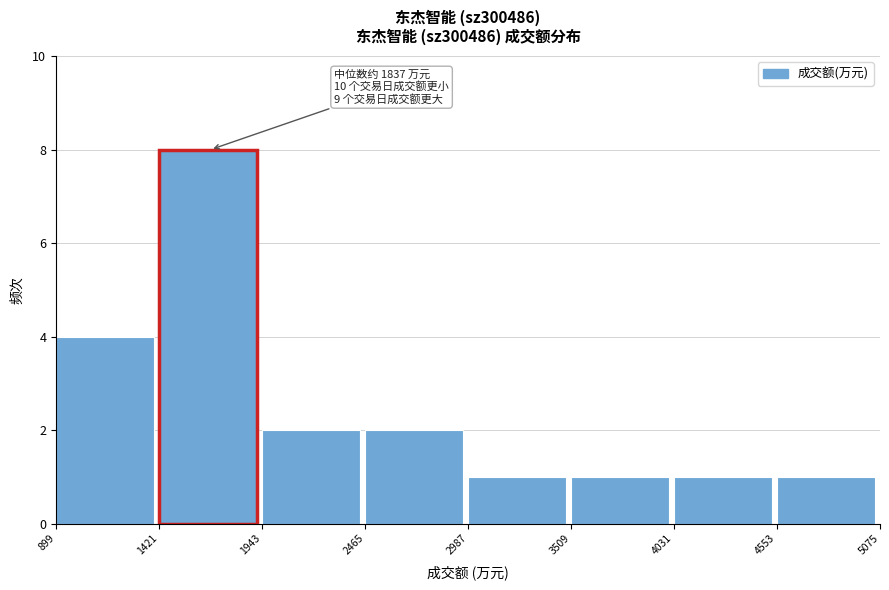

Over which range of the x-axis is the bar tallest?

1421 to 1943